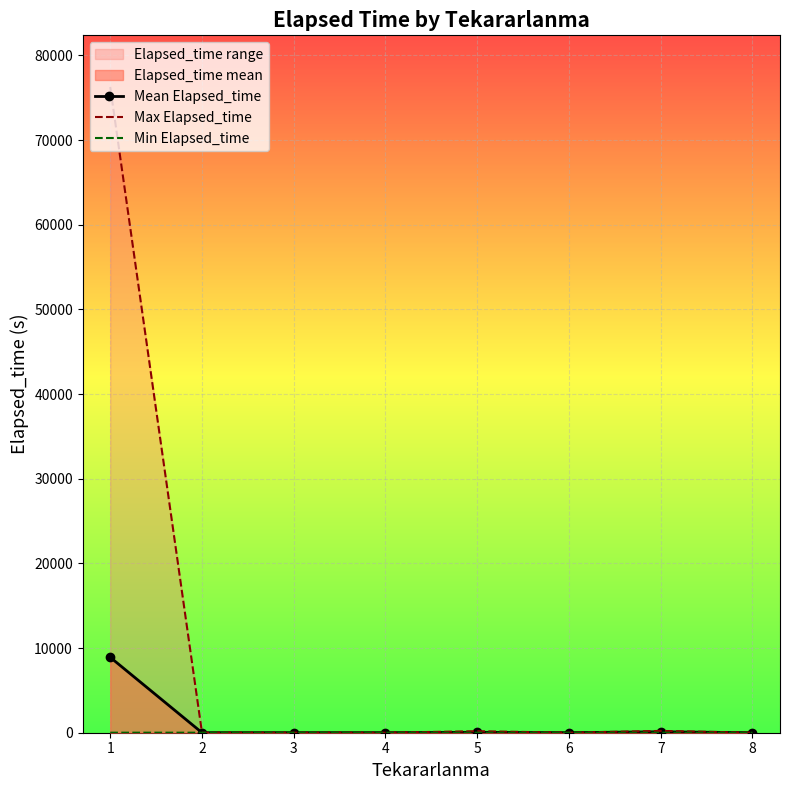

How many data points does each series have?

8